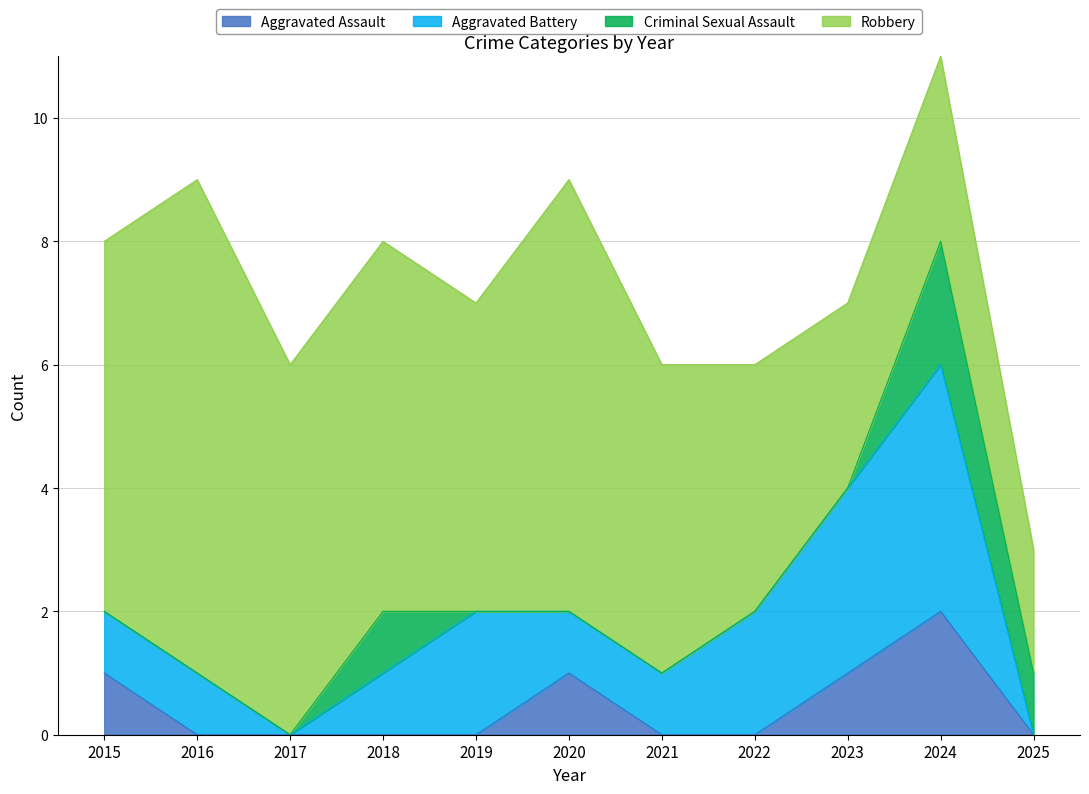

Which category has the highest value in the Aggravated Assault series?

2024